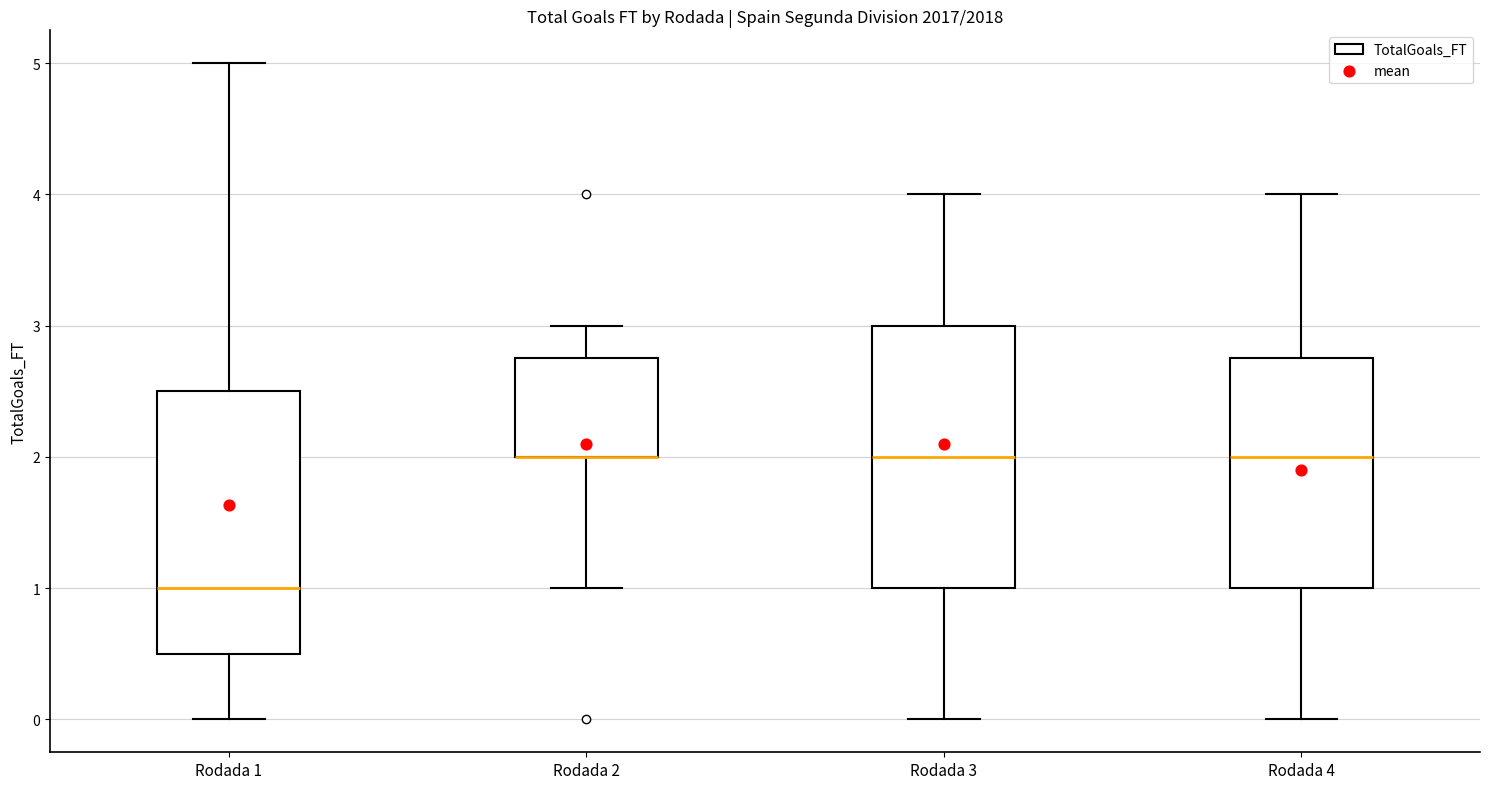

Where does the upper whisker of the box for Rodada 3 end on the y-axis? The values are not printed on the chart, so give them approximately, as read against the axis.

4.0